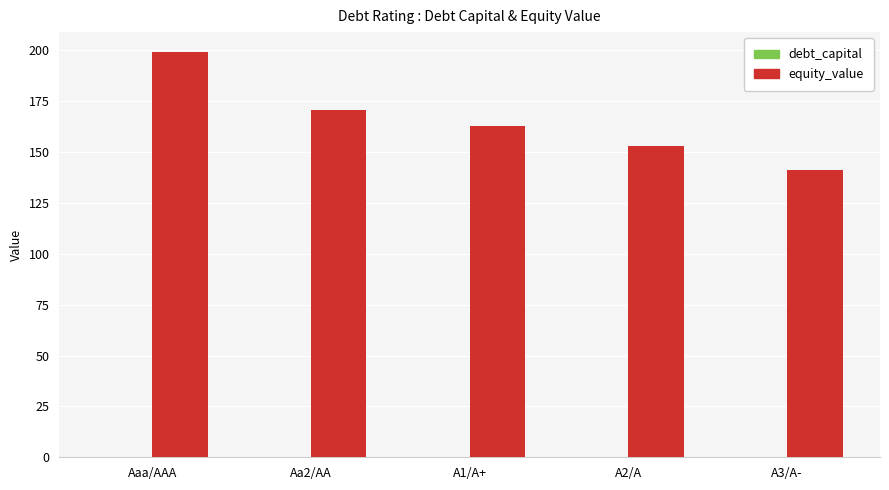

Read the equity_value value at Aaa/AAA.

198.9